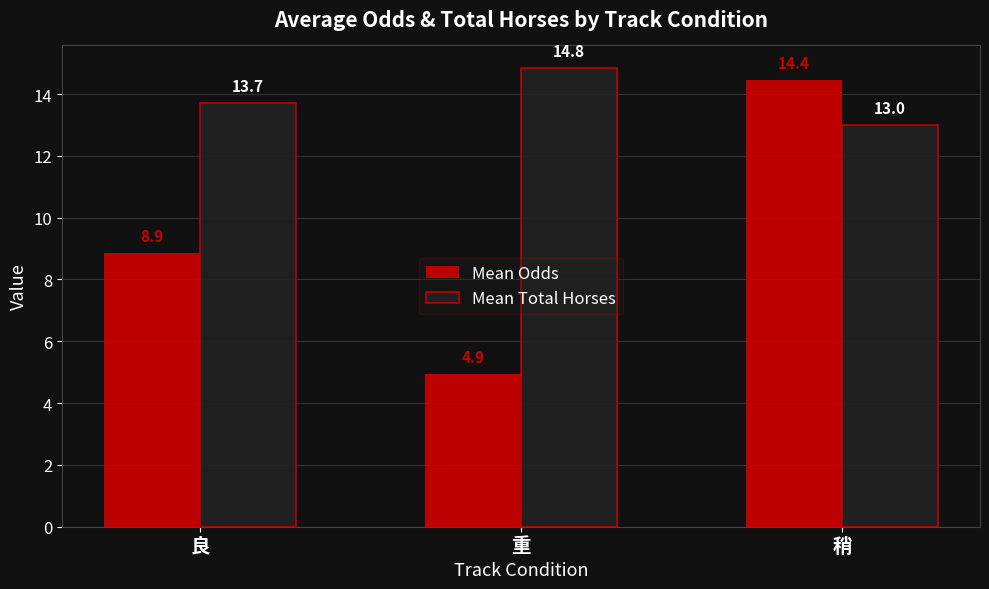

The Mean Odds series shows 5.4 at 稍. True or false?

False